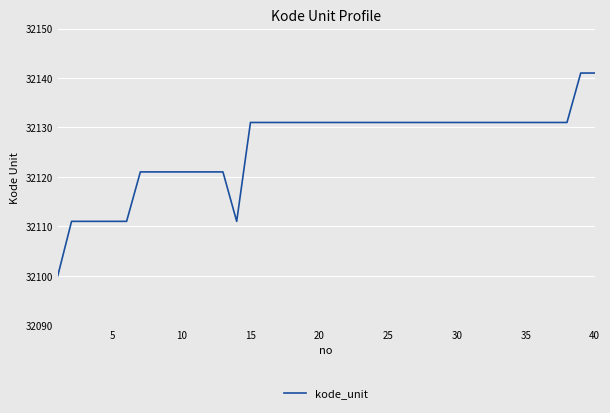

What is the difference between the maximum and minimum values?

41